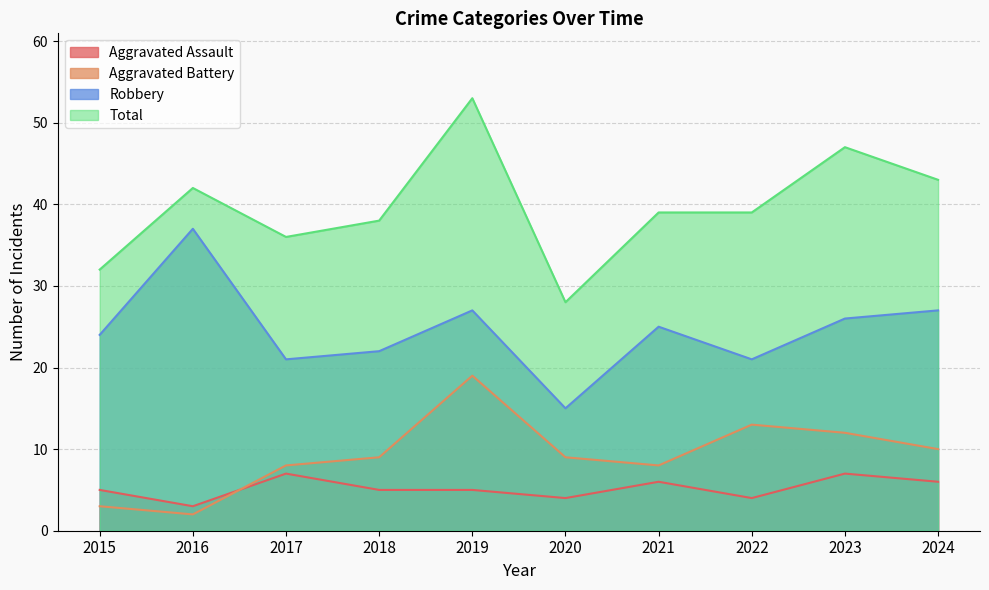

How many lines are shown in the chart?

4